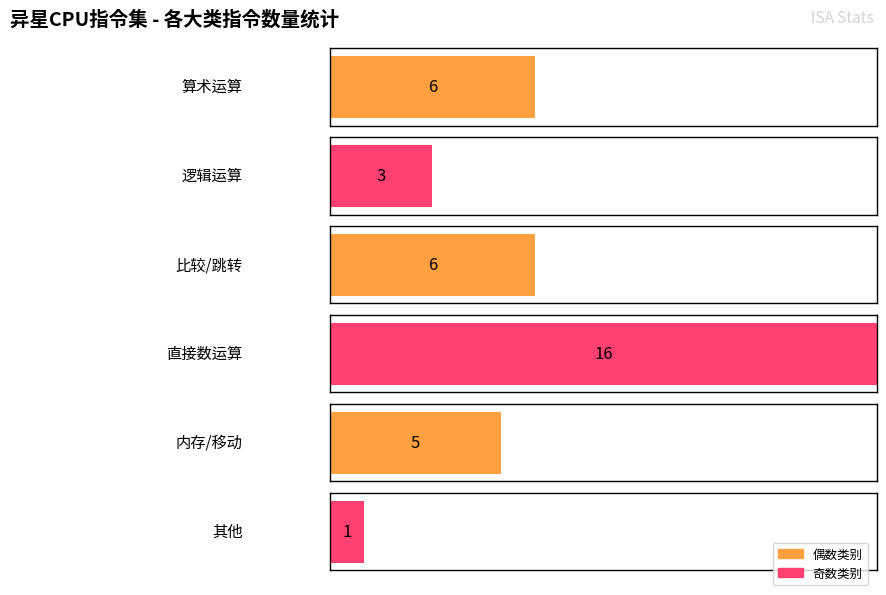

Rank the categories by value from highest to lowest.

3, 0, 2, 4, 1, 5